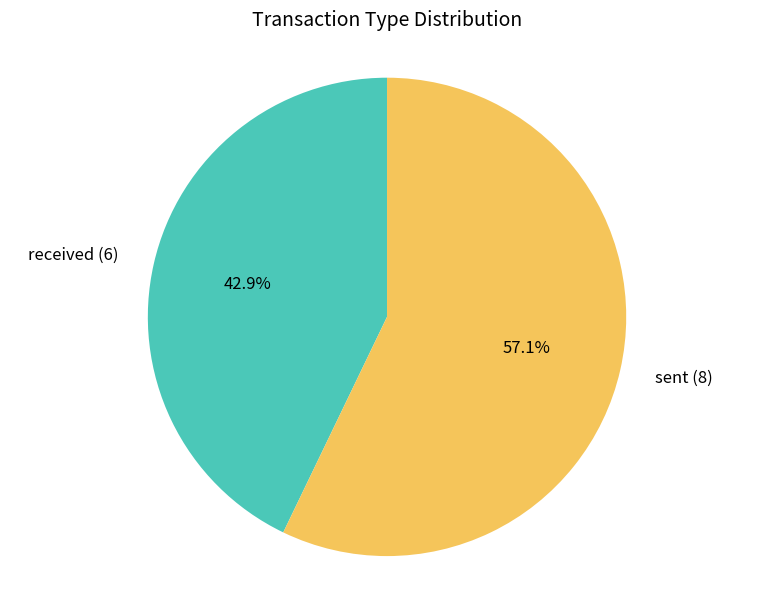

How many segments does this pie chart have?

2